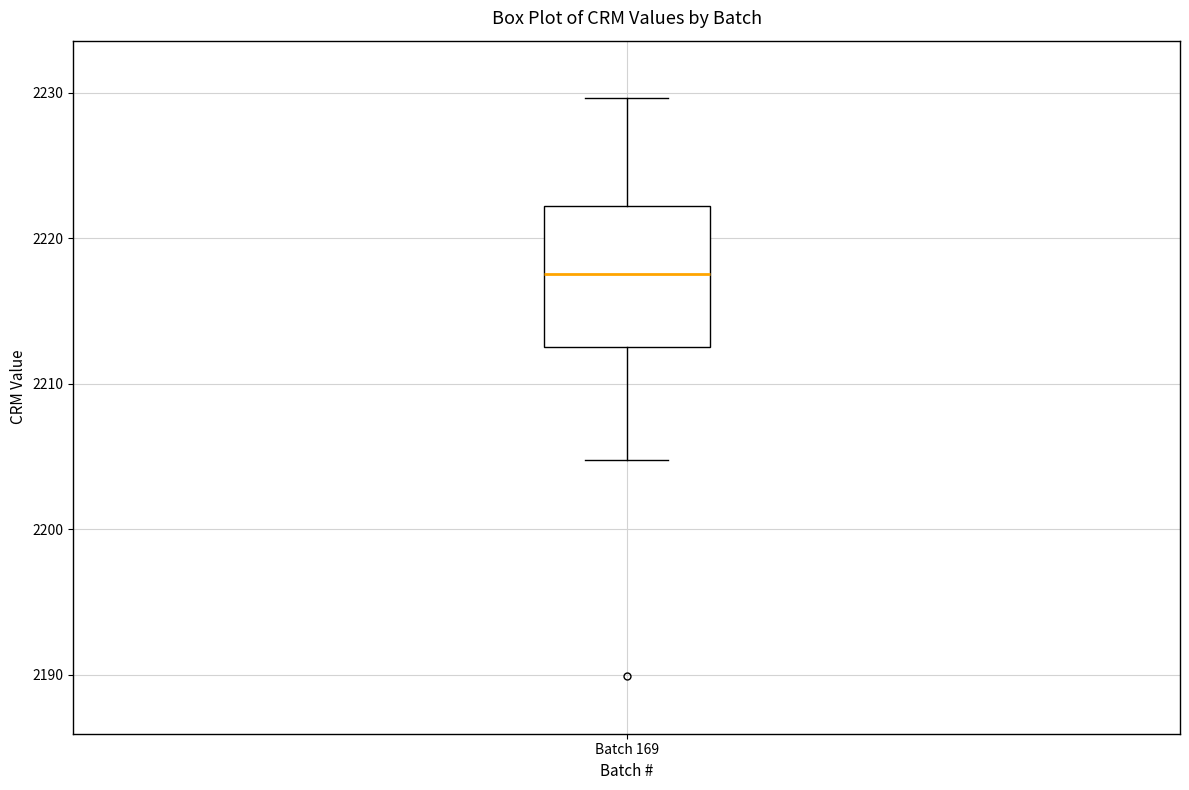

Read this box plot against the y-axis: the position of the median line, the range covered by the box, and the ends of both whiskers. The values are not printed on the chart, so give them approximately, as read against the axis.

median 2218, box 2213 to 2222, whiskers 2205 to 2230